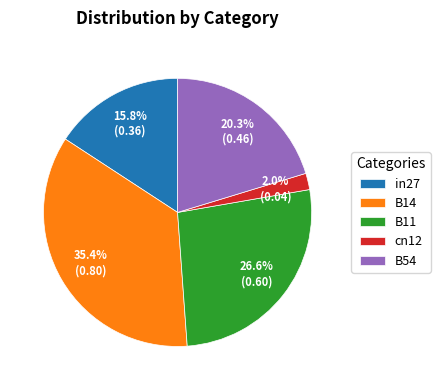

Rank the categories by value from lowest to highest.

cn12, in27, B54, B11, B14